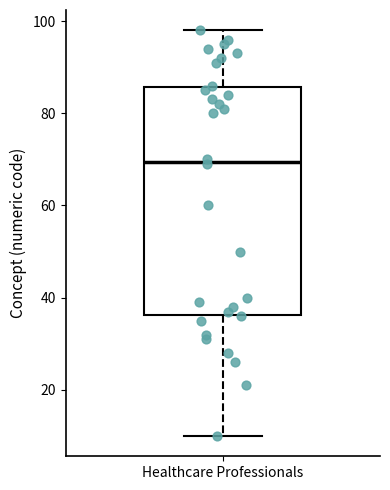

Where is the upper edge of the box for Healthcare Professionals on the y-axis? The values are not printed on the chart, so give them approximately, as read against the axis.

86